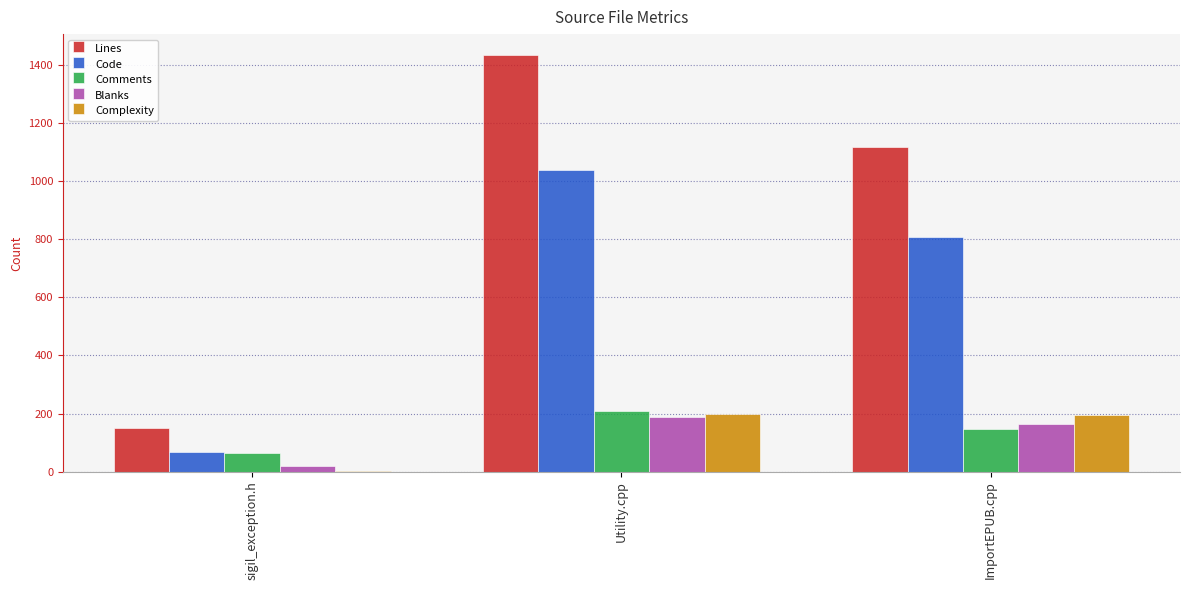

What is the highest value of the Lines series?

1436